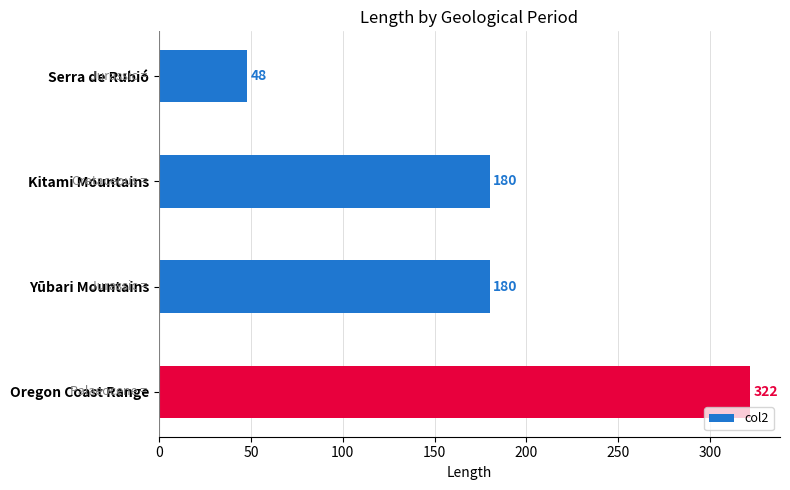

What is the maximum value shown in the chart?

322